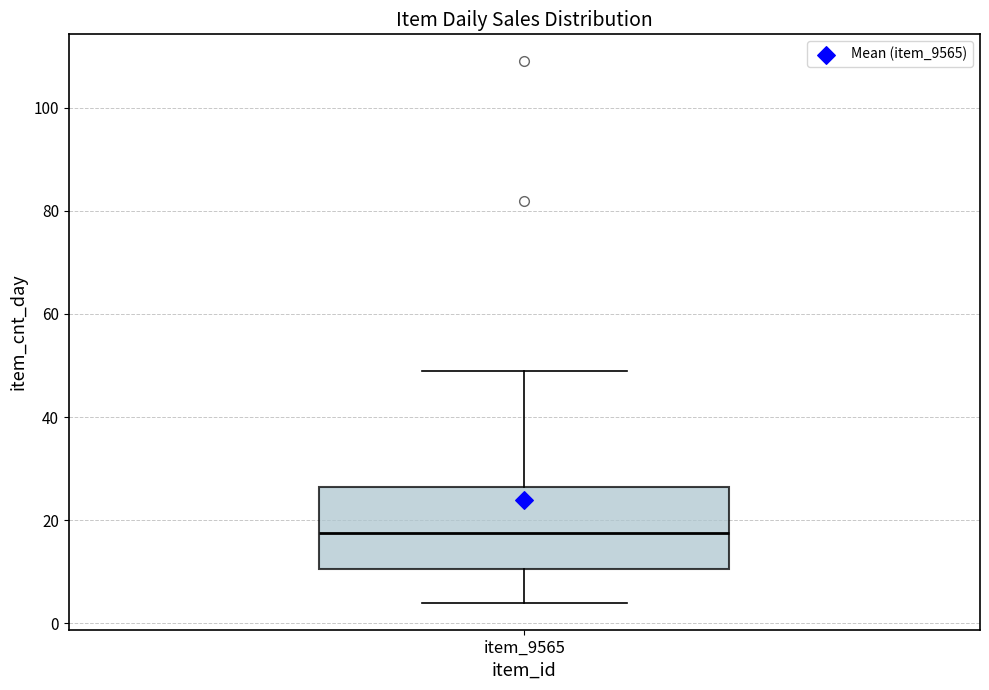

Transcribe this box plot: give where the median line is, the range the box spans, and where the two whiskers end, as read against the y-axis. The values are not printed on the chart, so give them approximately, as read against the axis.

median 18, box 10 to 26, whiskers 4 to 50